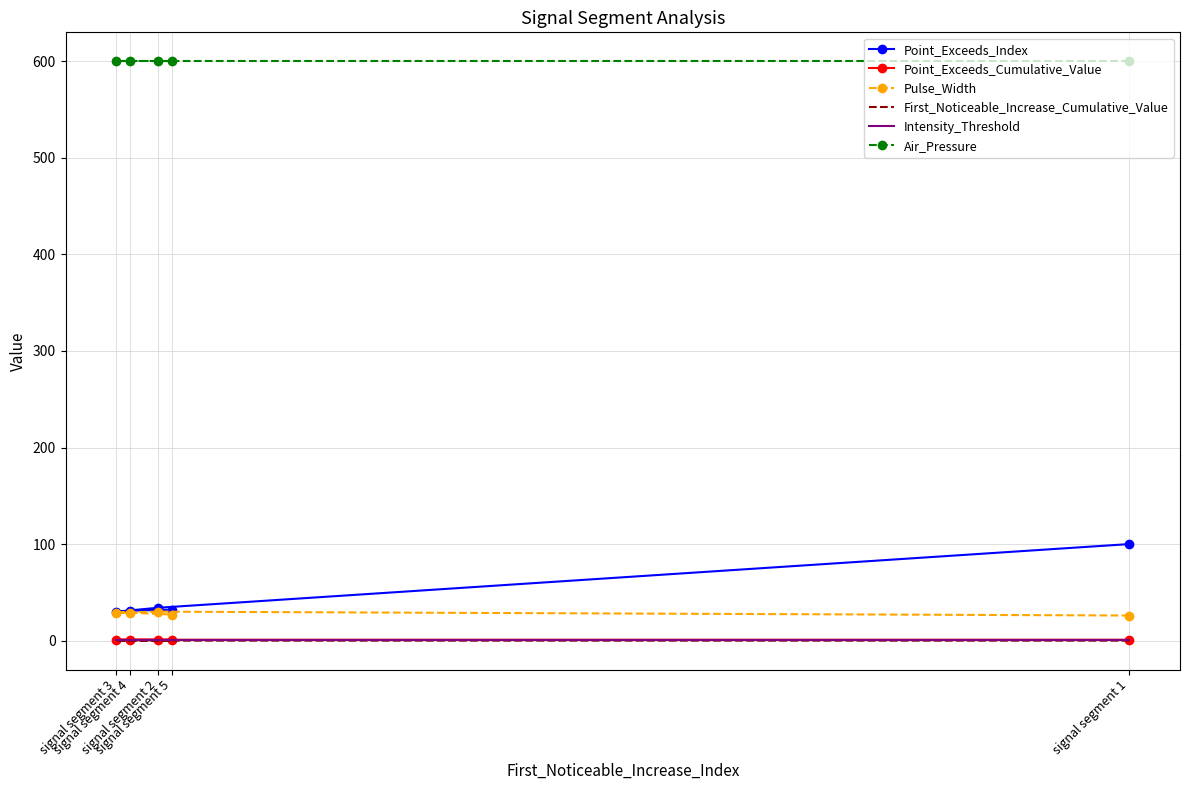

True or false: Intensity_Threshold has a value of 0.9 at signal segment 3.

True